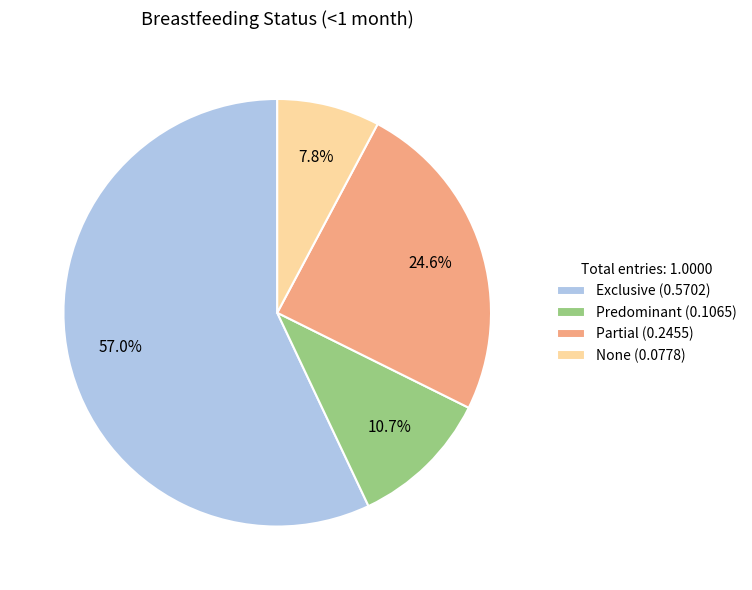

How many slices are in this pie chart?

4